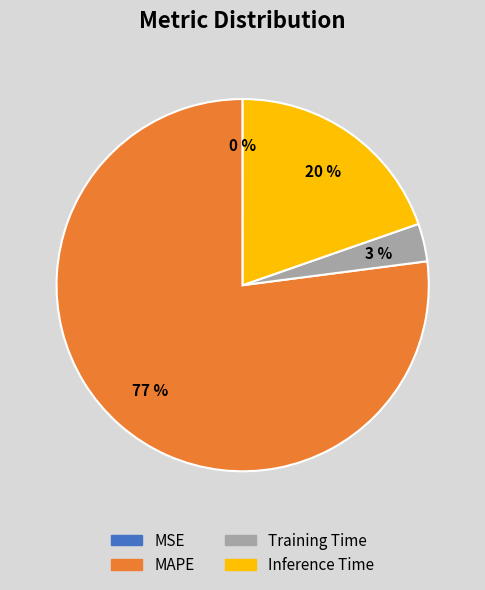

What is the majority slice?

MAPE